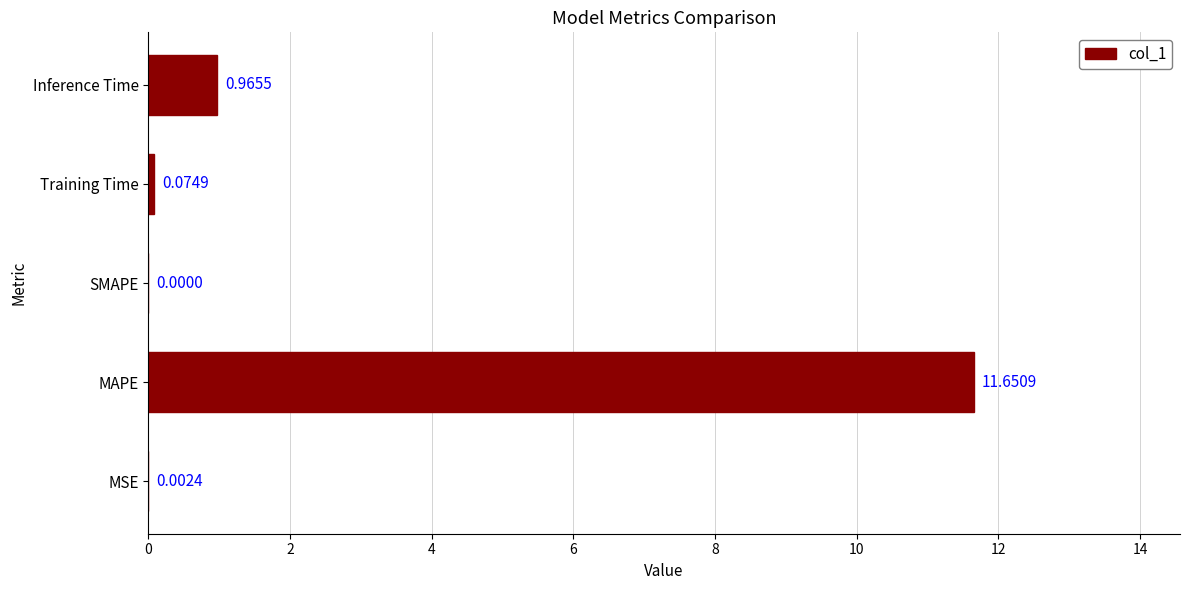

What is the sum of the values at Inference Time and MAPE?

12.6